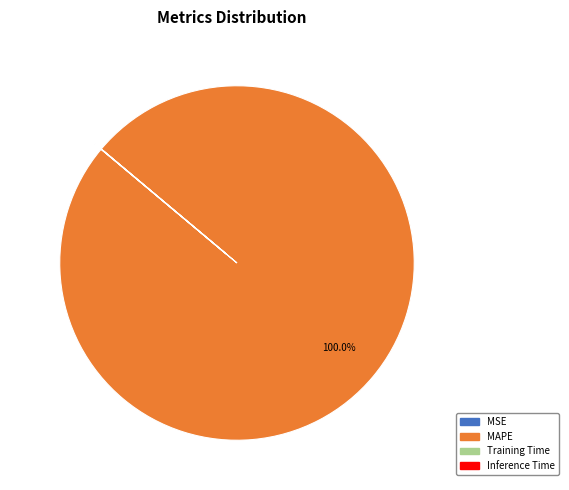

Does any single category account for the majority?

Yes